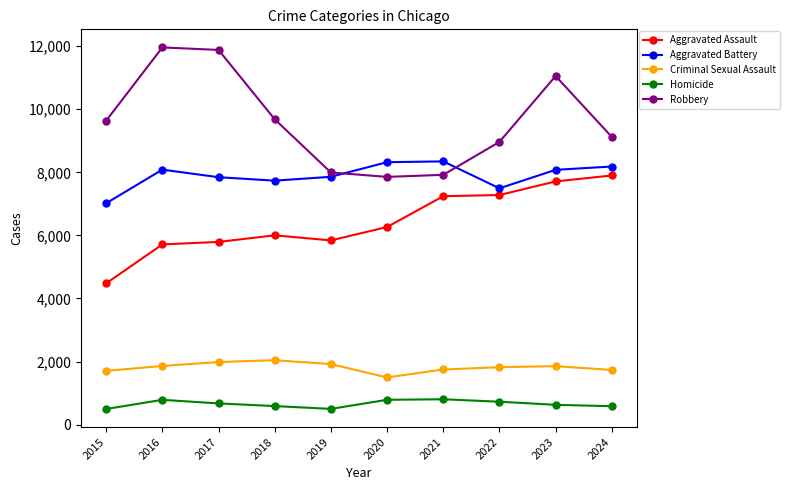

At which label does Aggravated Battery reach its minimum?

2015